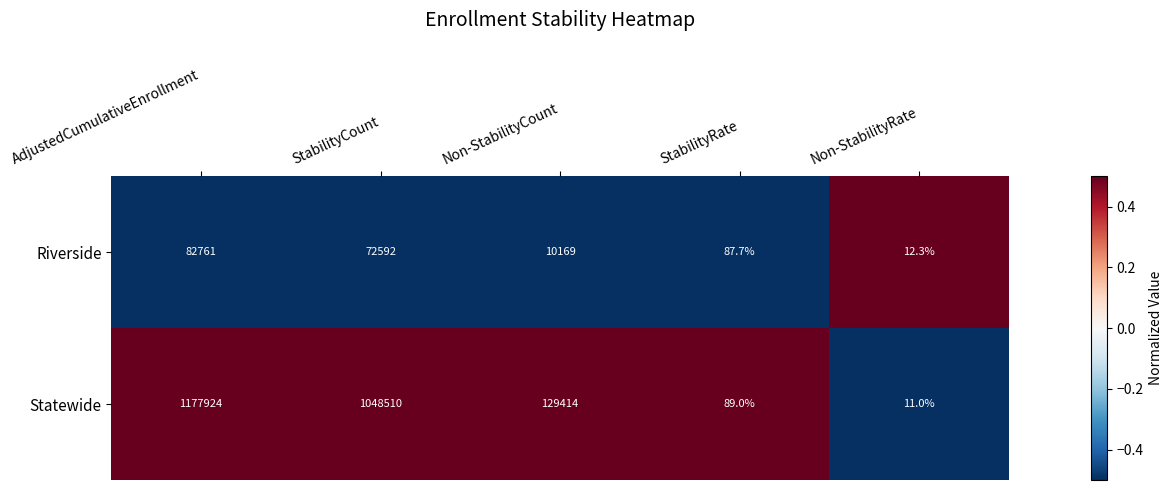

At Non-StabilityRate, list the series in order from smallest to largest.

Statewide, Riverside